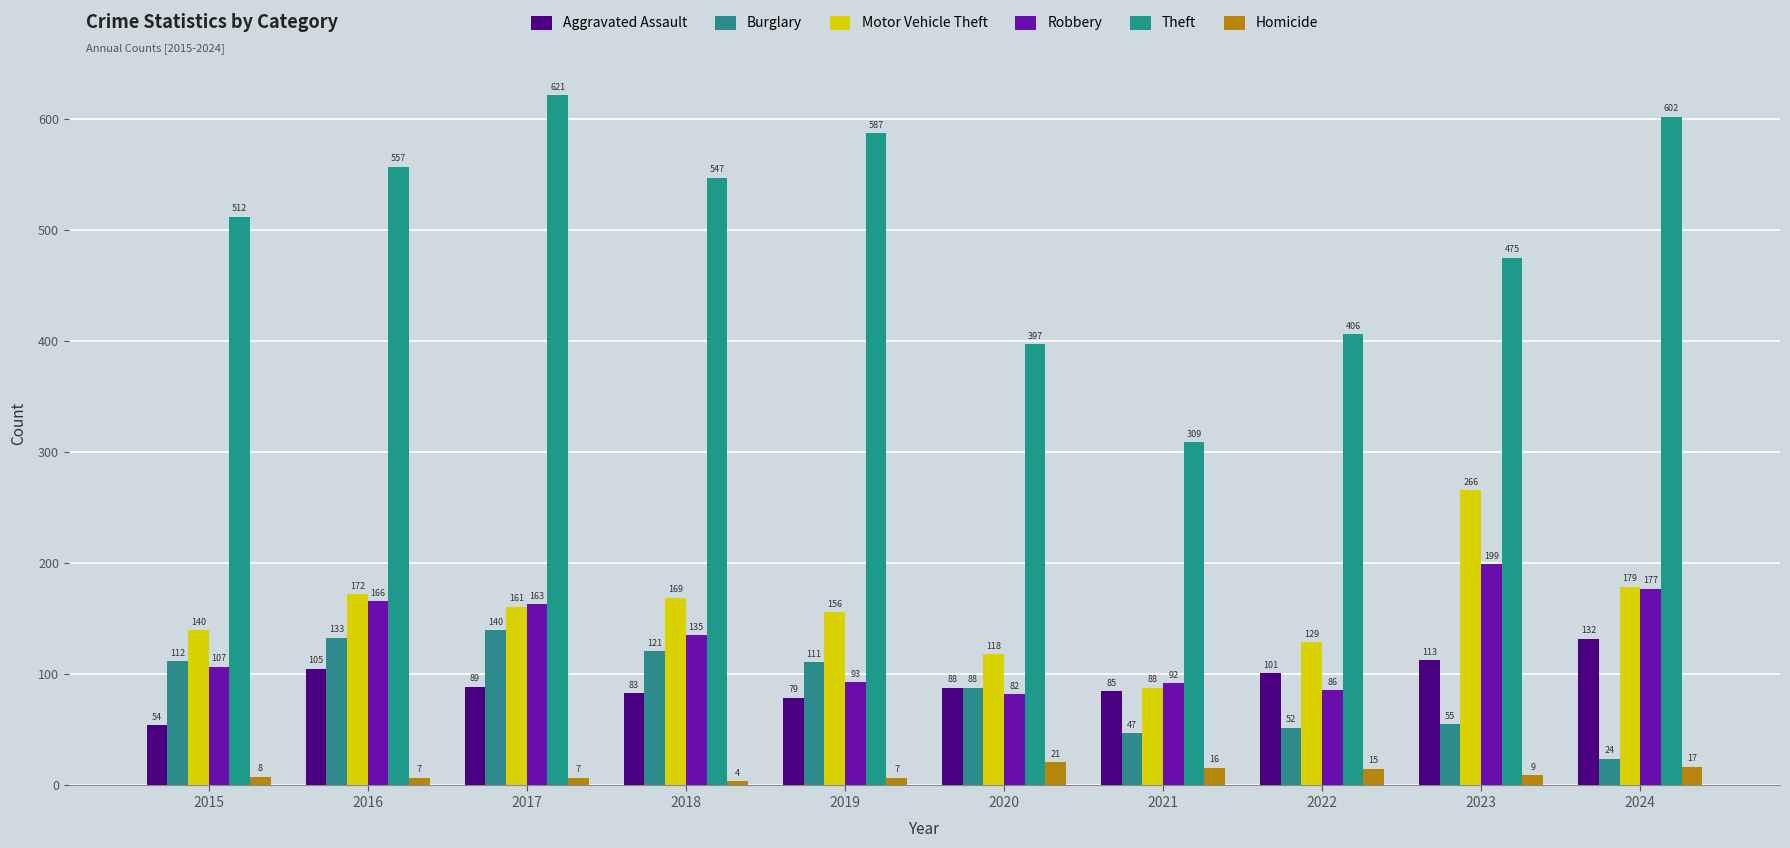

How many groups of bars are there?

10